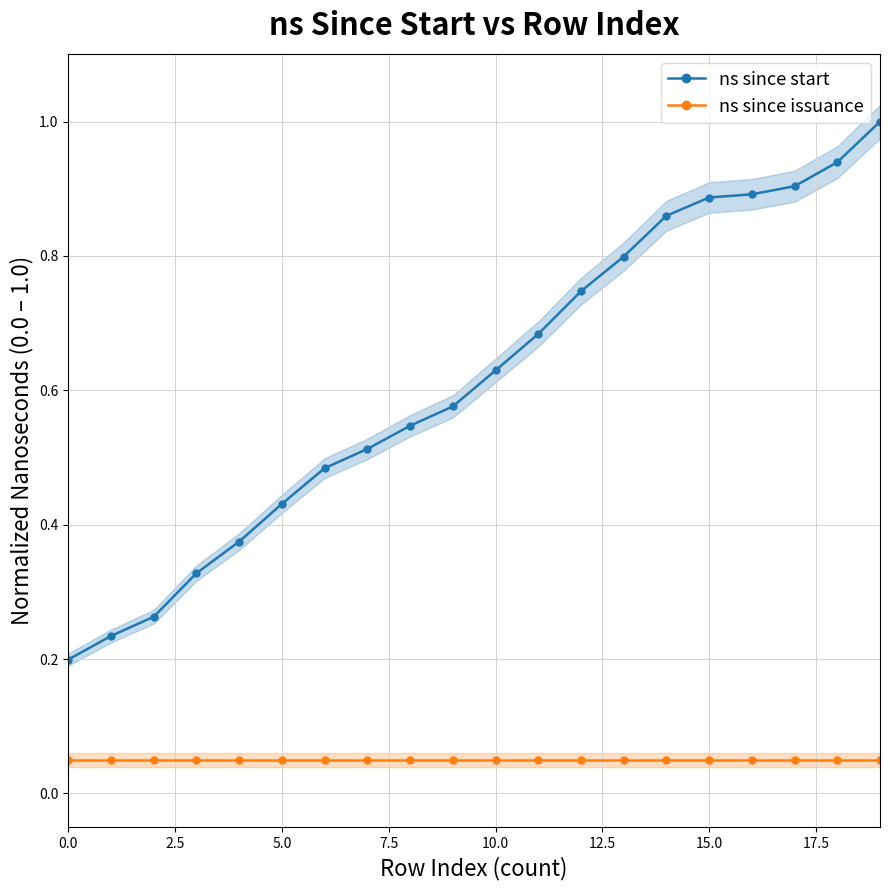

At how many categories does at least one series exceed 0?

20